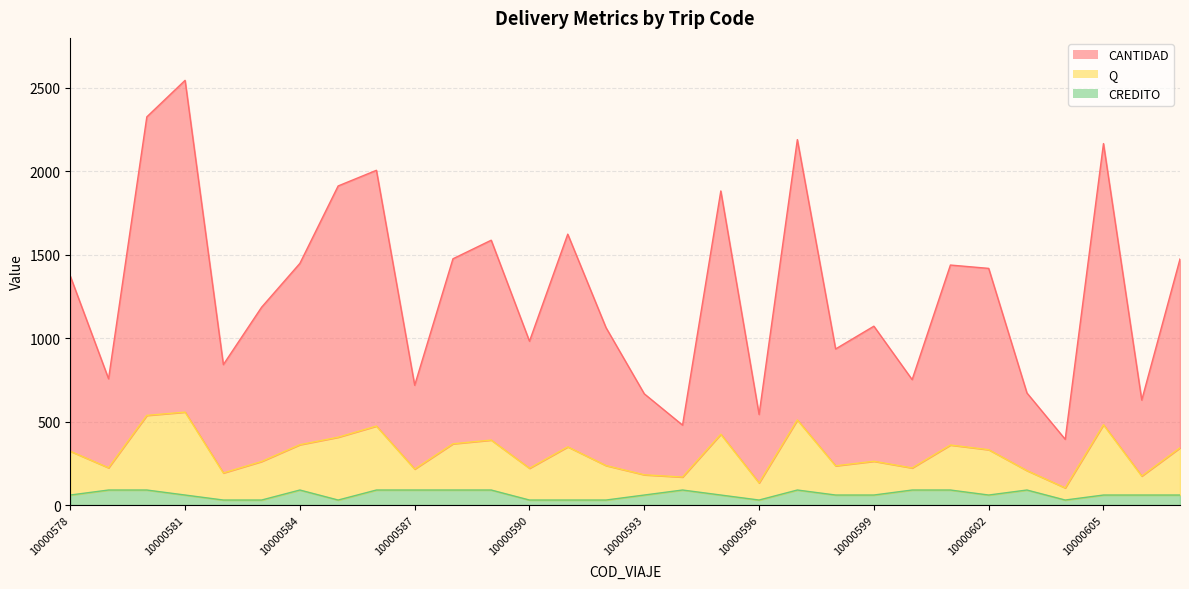

At which category is the sum across all series the highest?

10000581